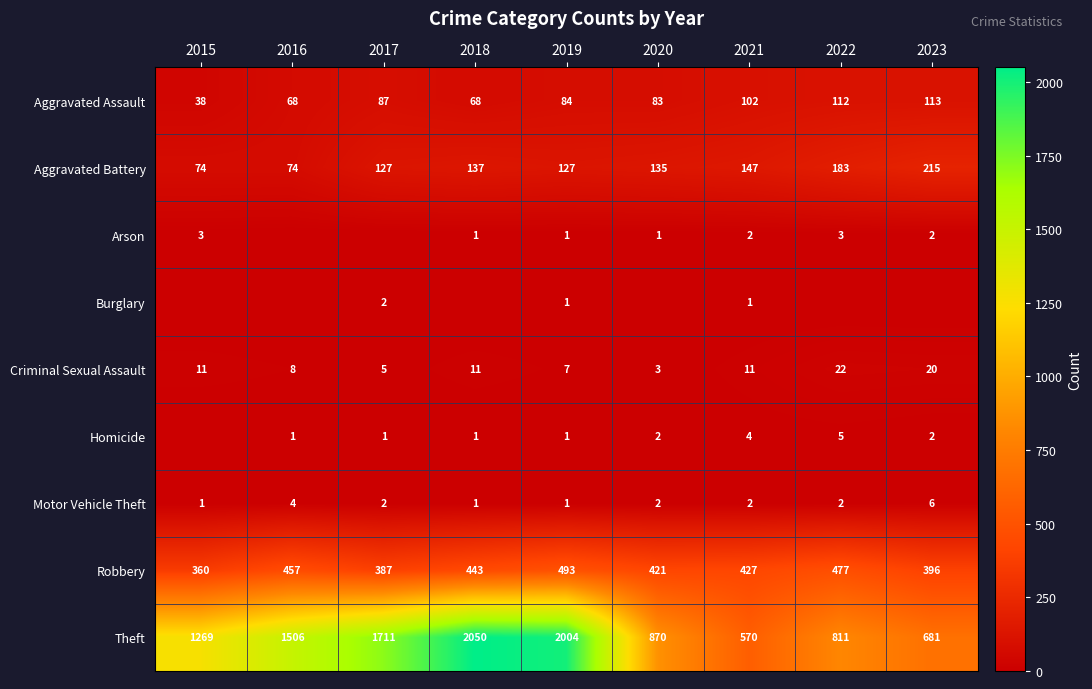

How many data points in Motor Vehicle Theft are less than 2?

3